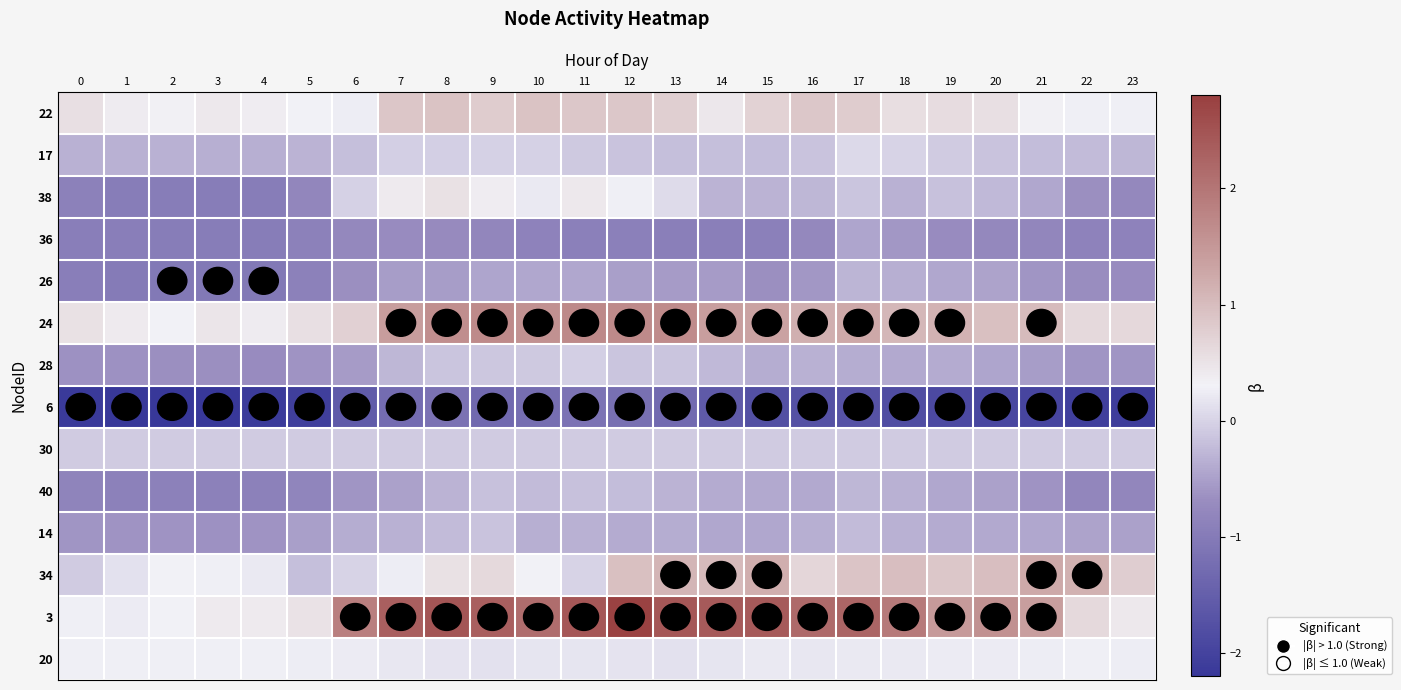

What is the smallest value displayed?

-2.2